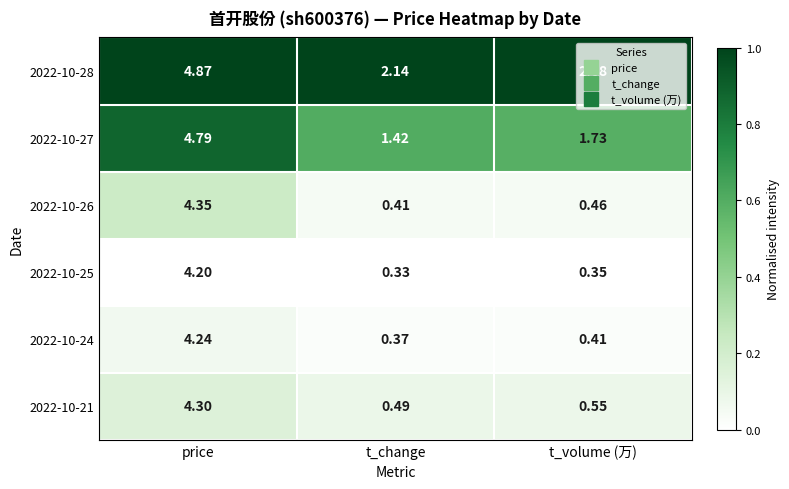

Which category has the highest value across all series?

price